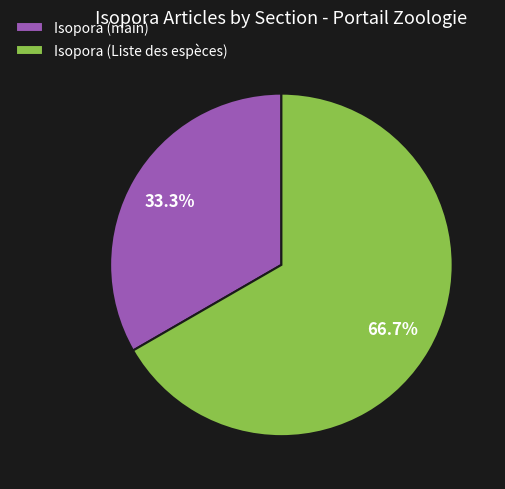

What is the total percentage of Isopora (main) and Isopora (Liste des espèces)?

100.0%